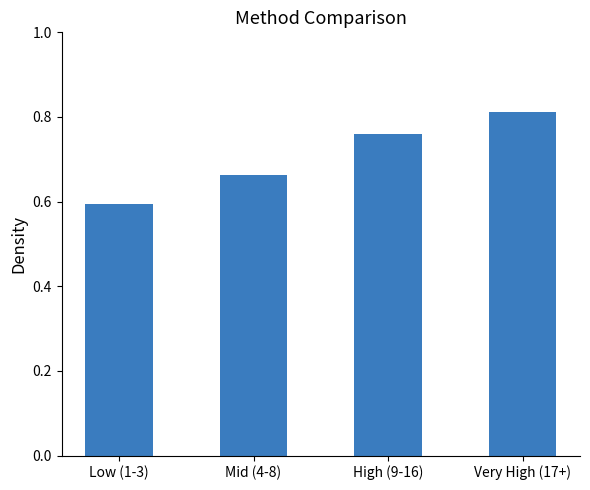

What is the label of the 1st bar from the left?

Low (1-3)